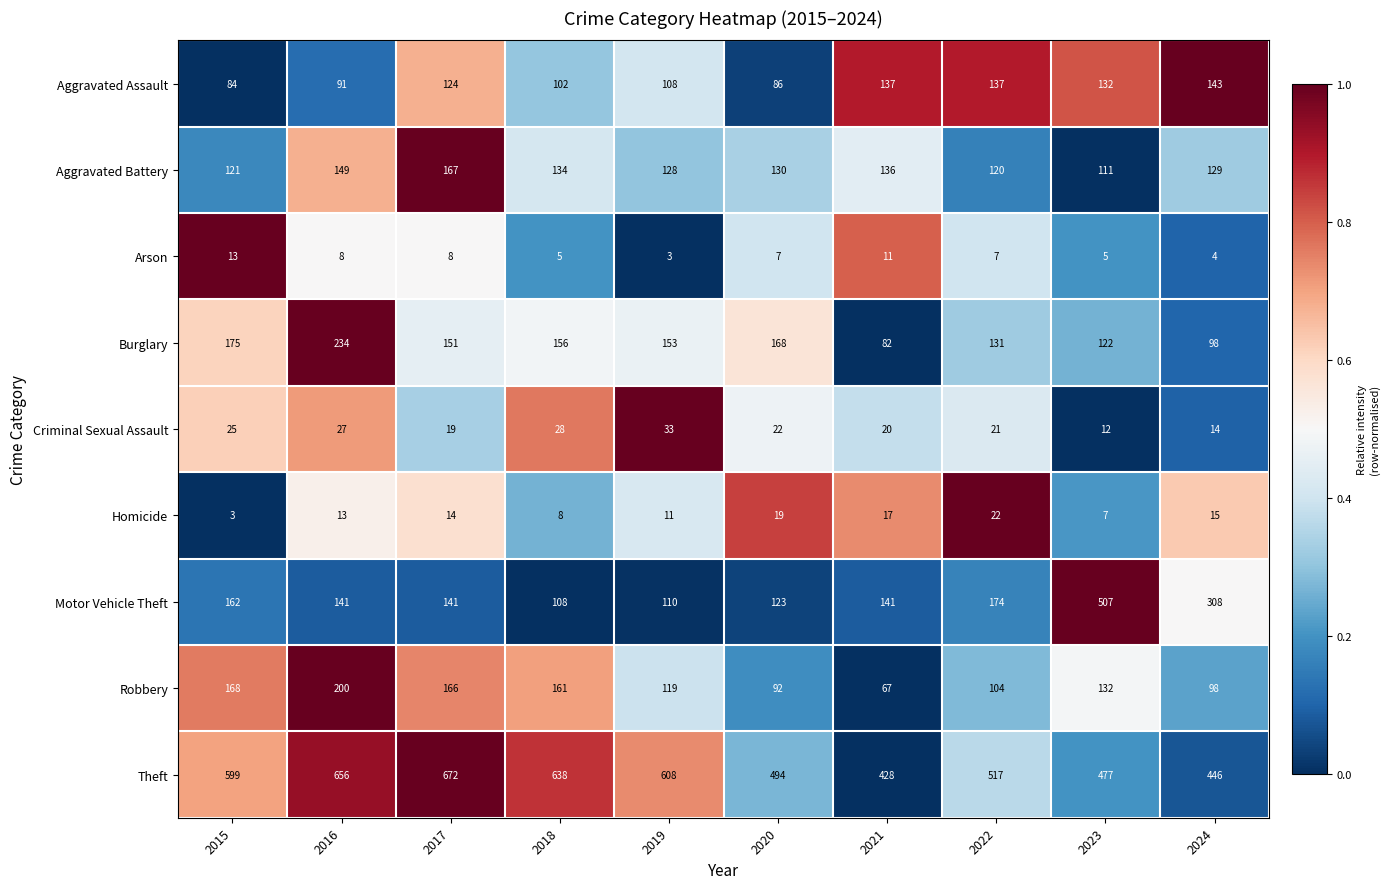

Which category has the lowest value in the Aggravated Assault series?

2015